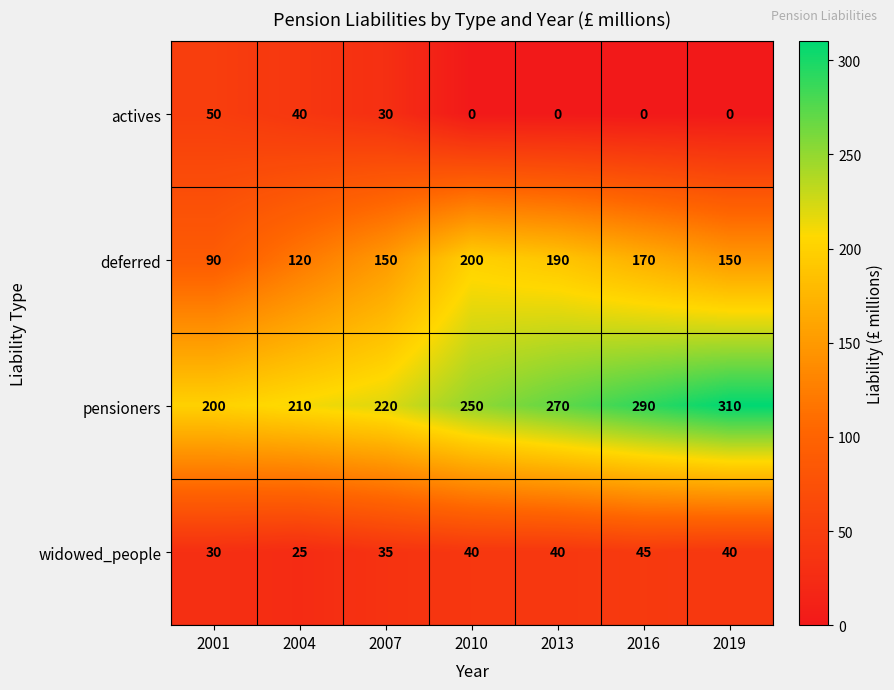

Where is pensioners nearest to the value 255?

2010